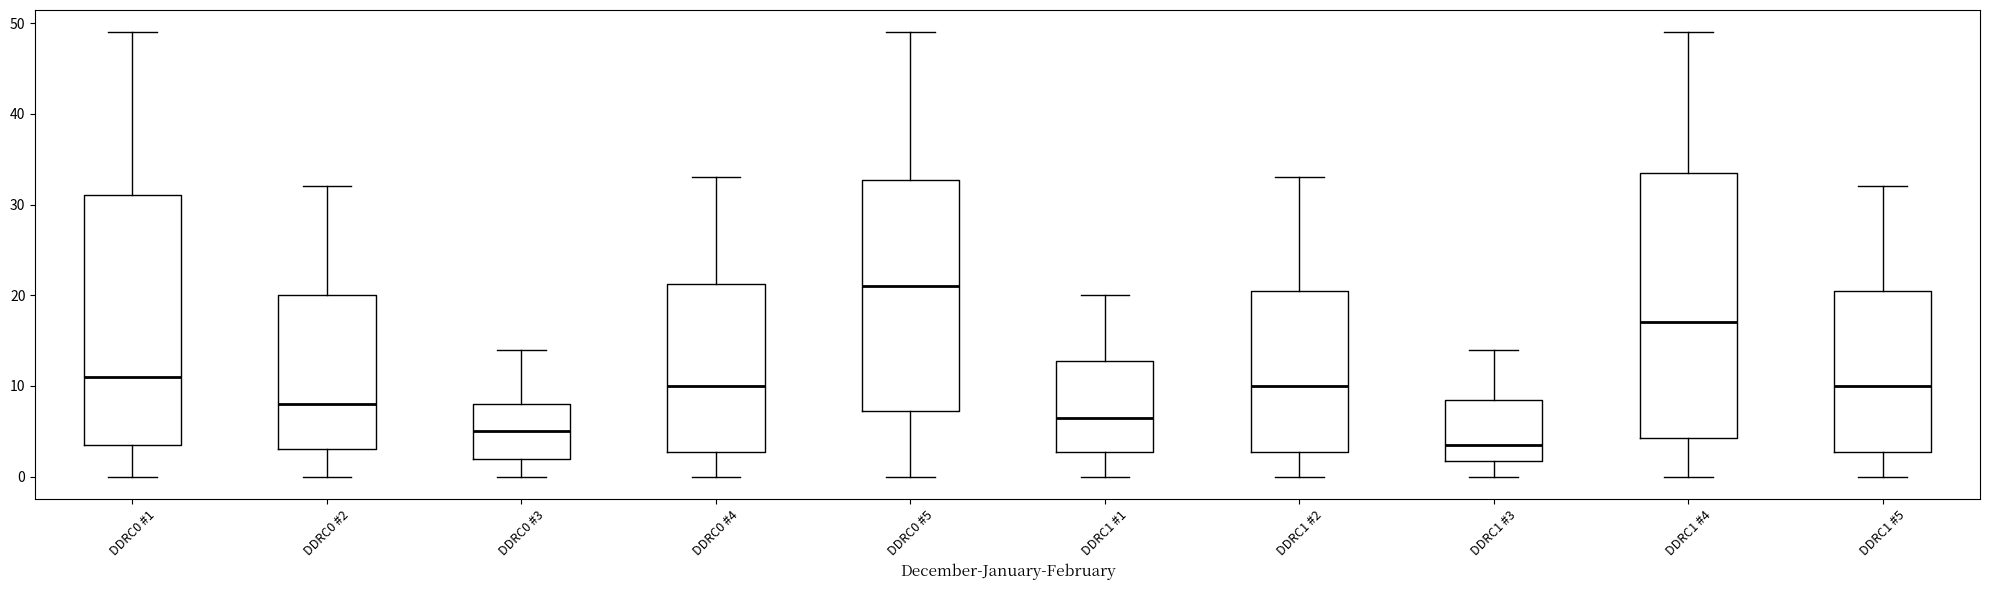

Reading left to right, read every box against the y-axis: the position of its median line, the range the box covers, and the ends of its whiskers. The values are not printed on the chart, so give them approximately, as read against the axis.

DDRC0 #1: median 11, box 4 to 31, whiskers 0 to 49
DDRC0 #2: median 8, box 3 to 20, whiskers 0 to 32
DDRC0 #3: median 5, box 2 to 8, whiskers 0 to 14
DDRC0 #4: median 10, box 3 to 21, whiskers 0 to 33
DDRC0 #5: median 21, box 7 to 33, whiskers 0 to 49
DDRC1 #1: median 7, box 3 to 13, whiskers 0 to 20
DDRC1 #2: median 10, box 3 to 21, whiskers 0 to 33
DDRC1 #3: median 4, box 2 to 9, whiskers 0 to 14
DDRC1 #4: median 17, box 4 to 34, whiskers 0 to 49
DDRC1 #5: median 10, box 3 to 21, whiskers 0 to 32